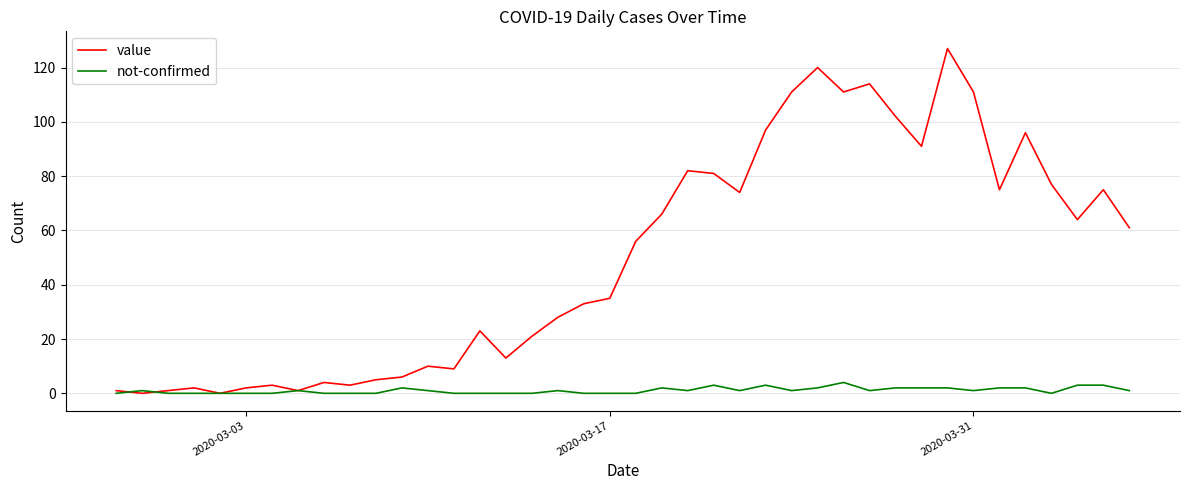

Which series has the largest total across all categories?

value